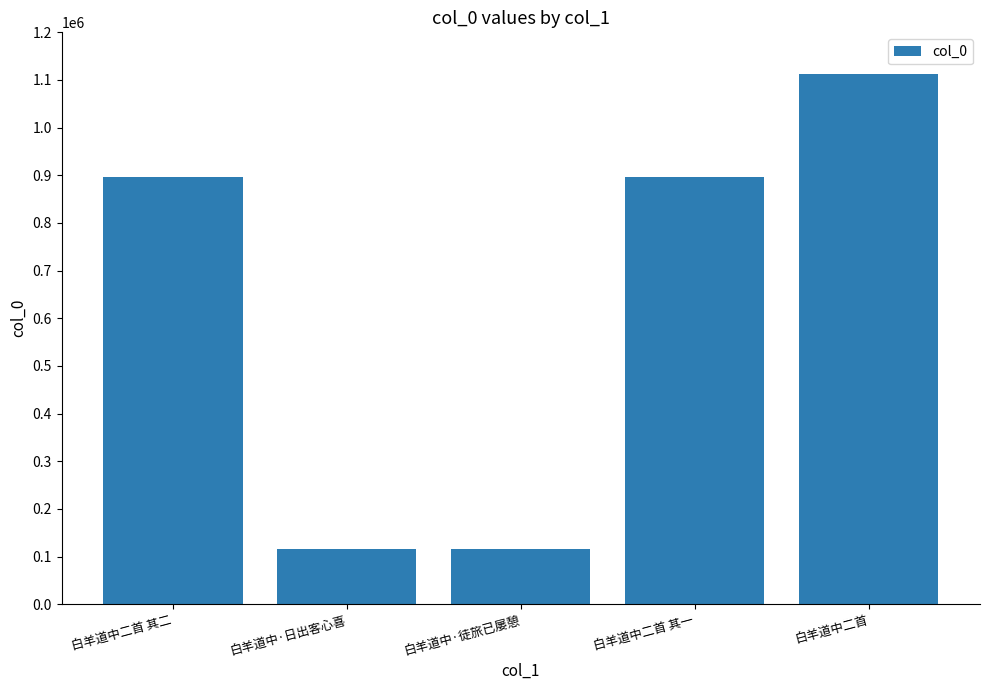

Approximately how many times larger is the value at 白羊道中·徒旅已屡憩 compared to 白羊道中二首?

0.1